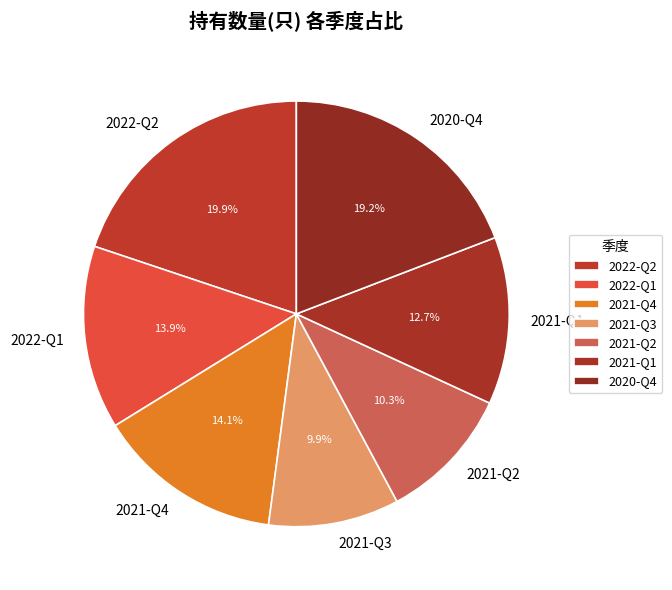

Do 2022-Q1 and 2021-Q2 together represent more than half of the pie?

No